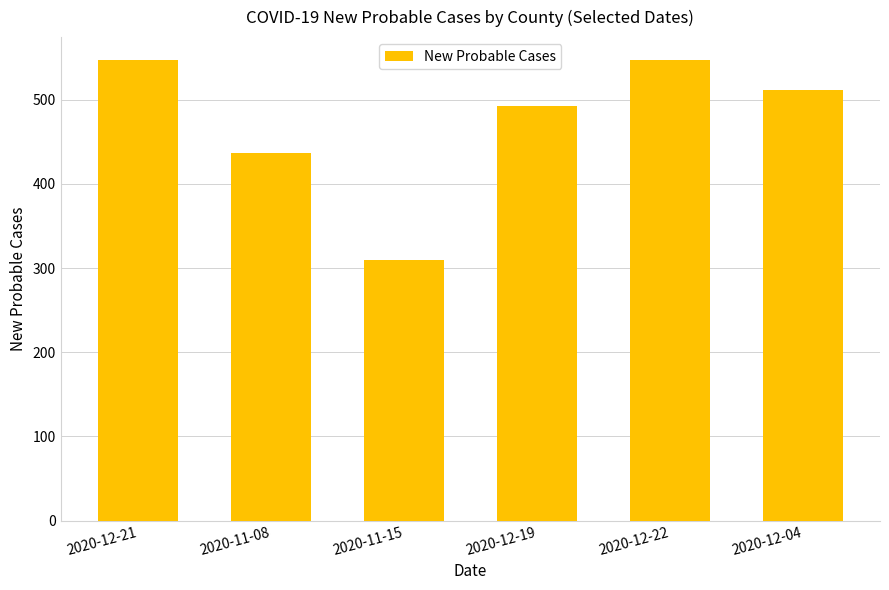

Which has a higher value, 2020-12-22 or 2020-12-04?

2020-12-22